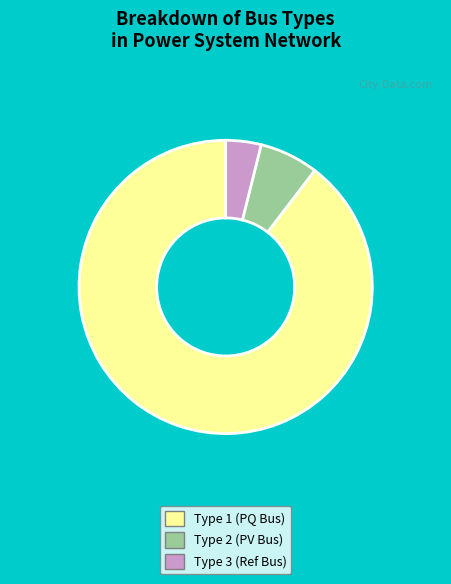

Does any single category account for the majority?

Yes